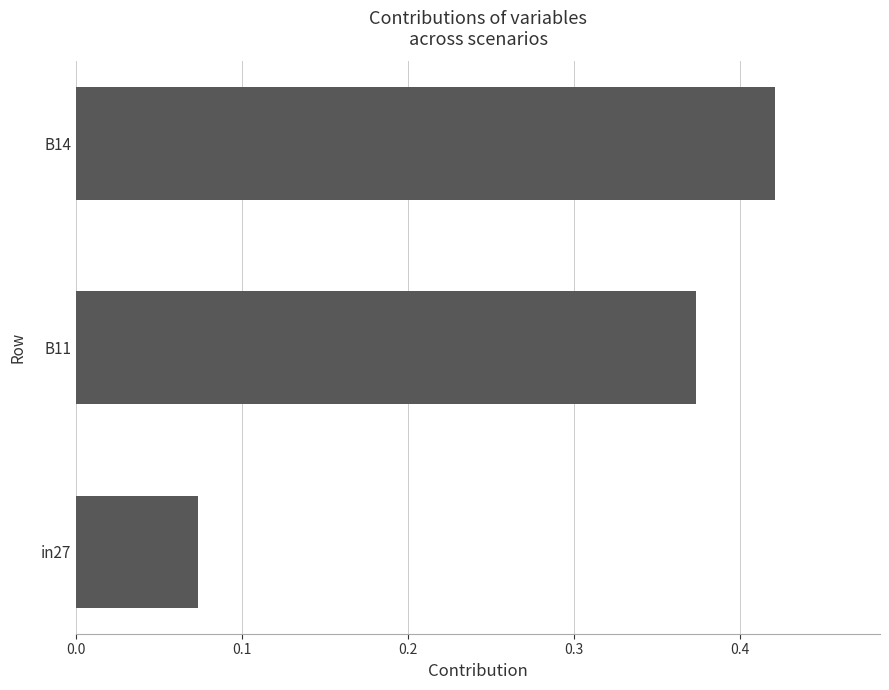

How many series are shown in this chart?

1